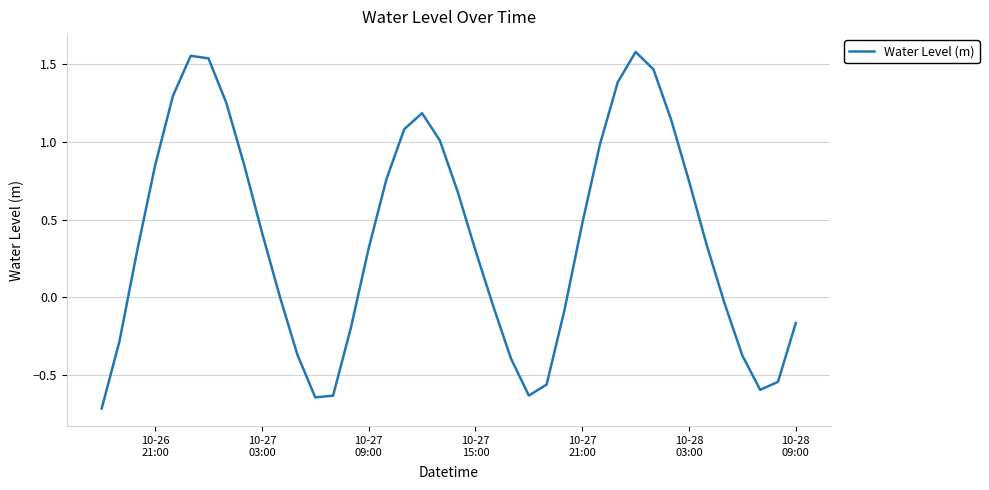

What is the difference between the maximum and minimum values?

2.3